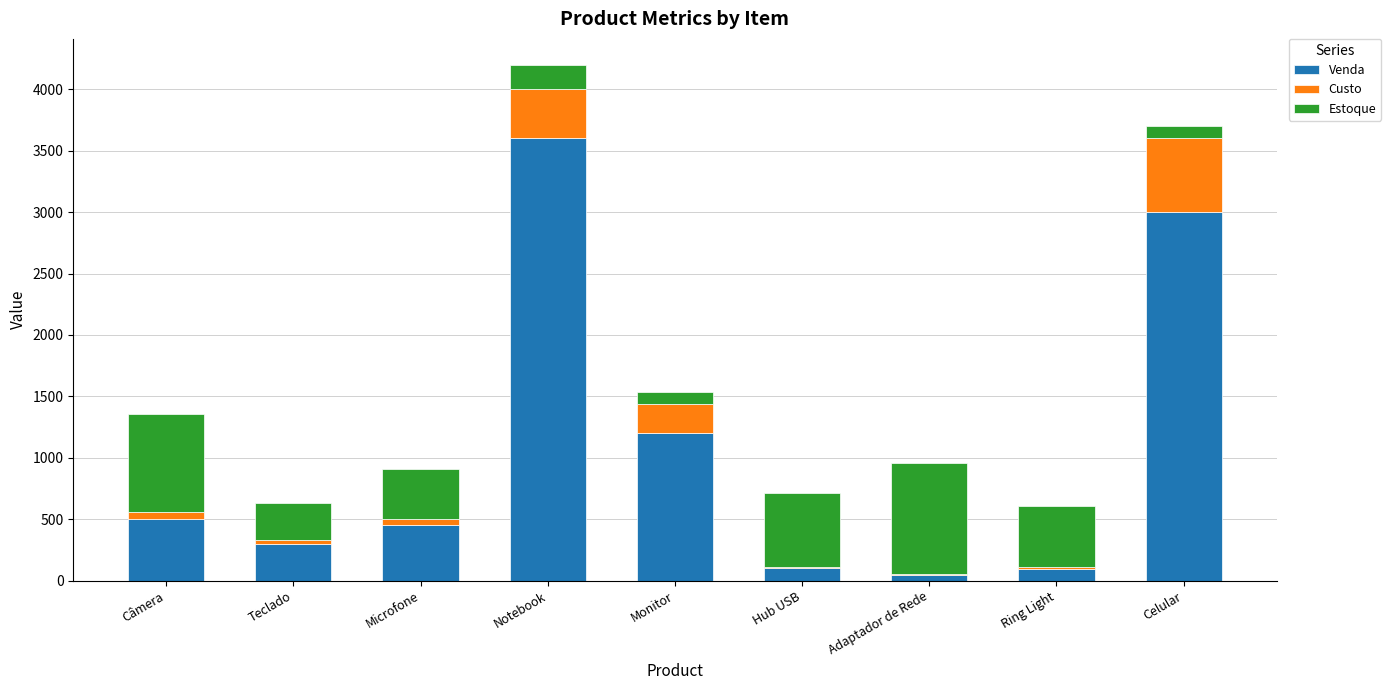

What is the highest value of the Venda series?

3600.0